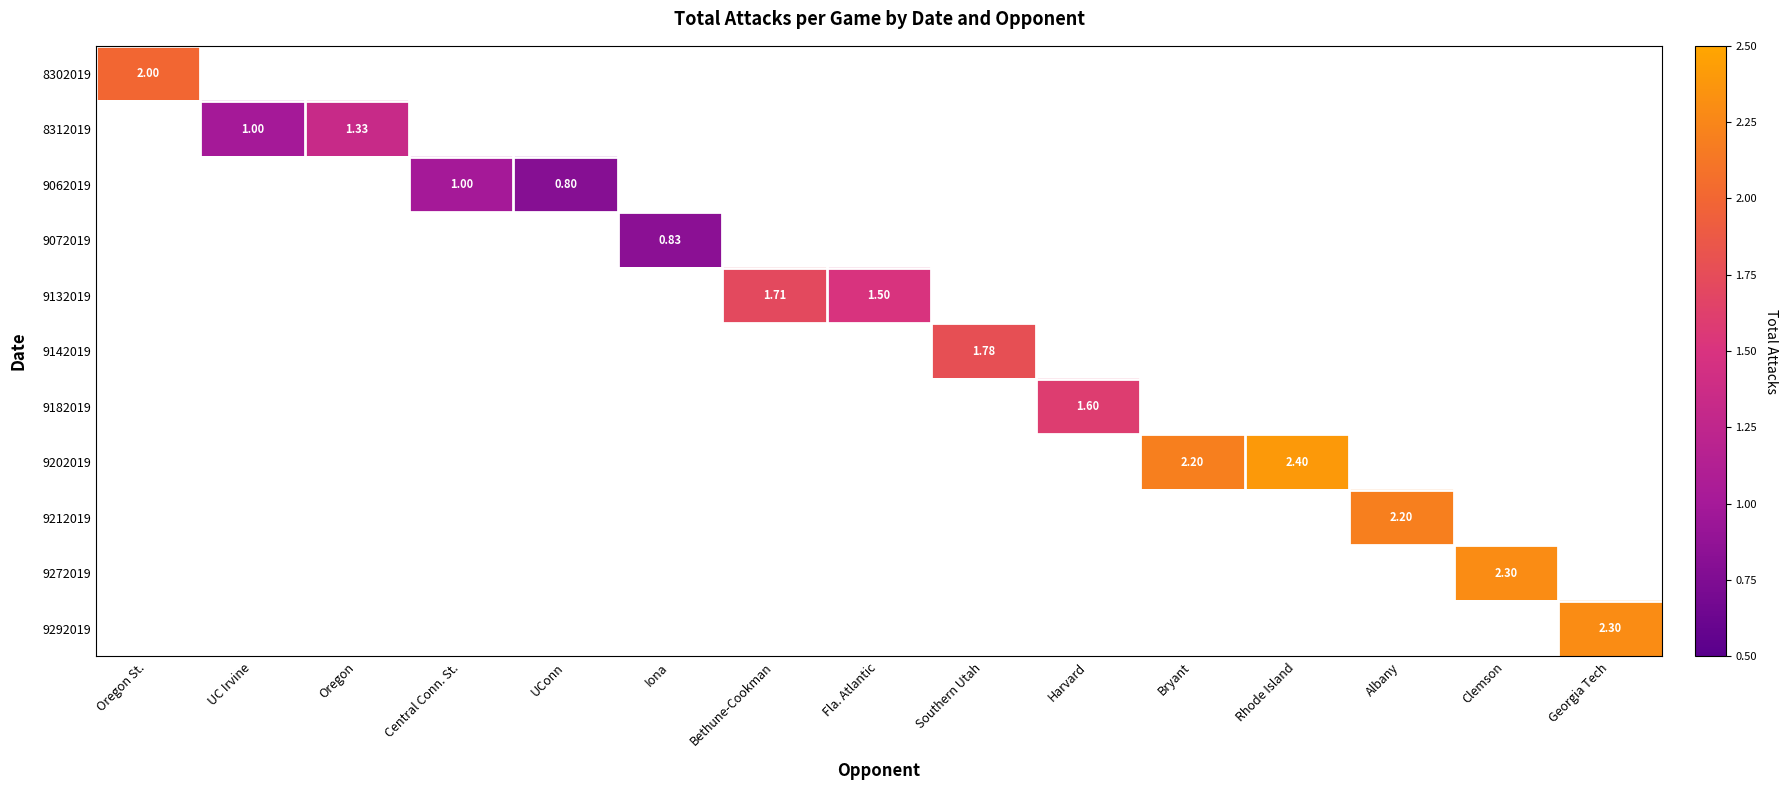

Is it true that 9062019 equals 0.6 at Albany?

False